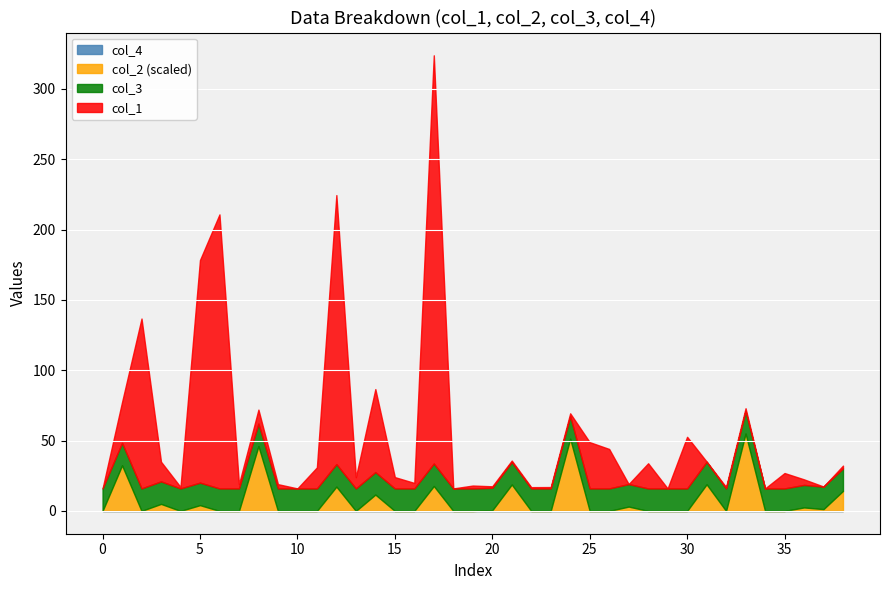

Which series has the largest total across all categories?

col_1